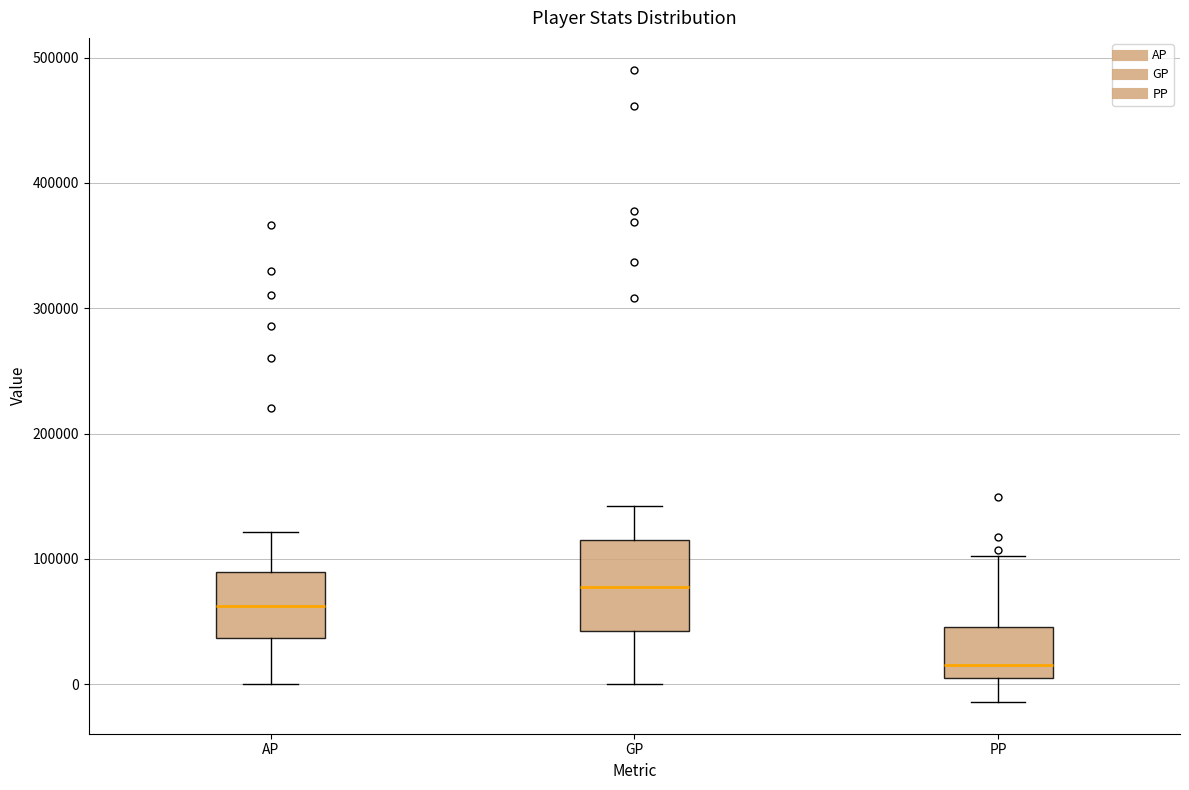

Comparing the boxes themselves (not the whiskers), which one is the tallest?

GP